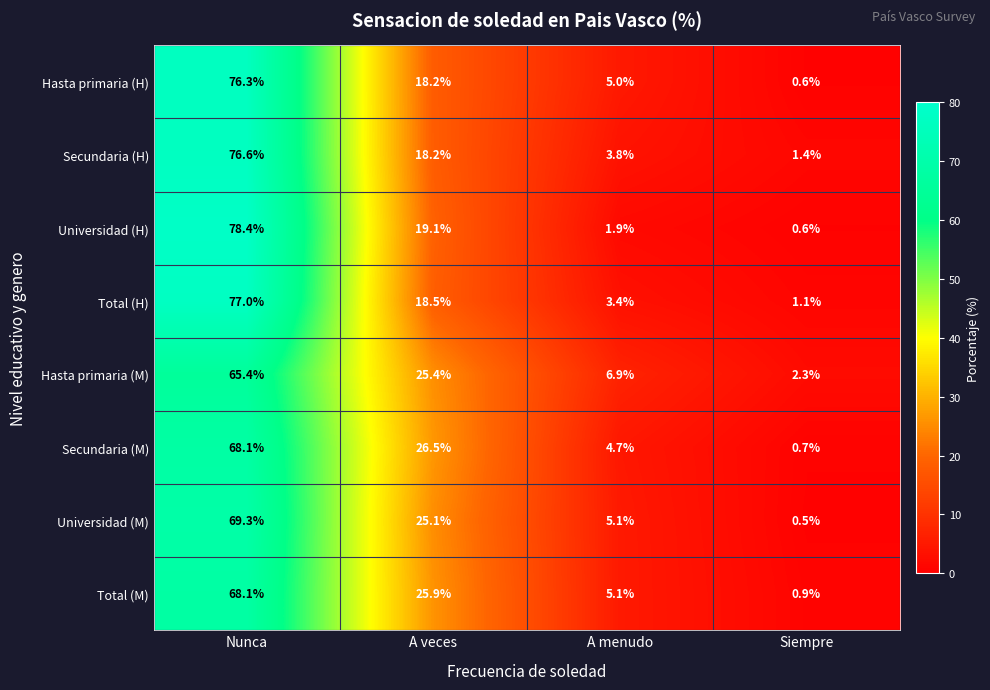

What is the spread (max minus min) of values at A veces?

8.3